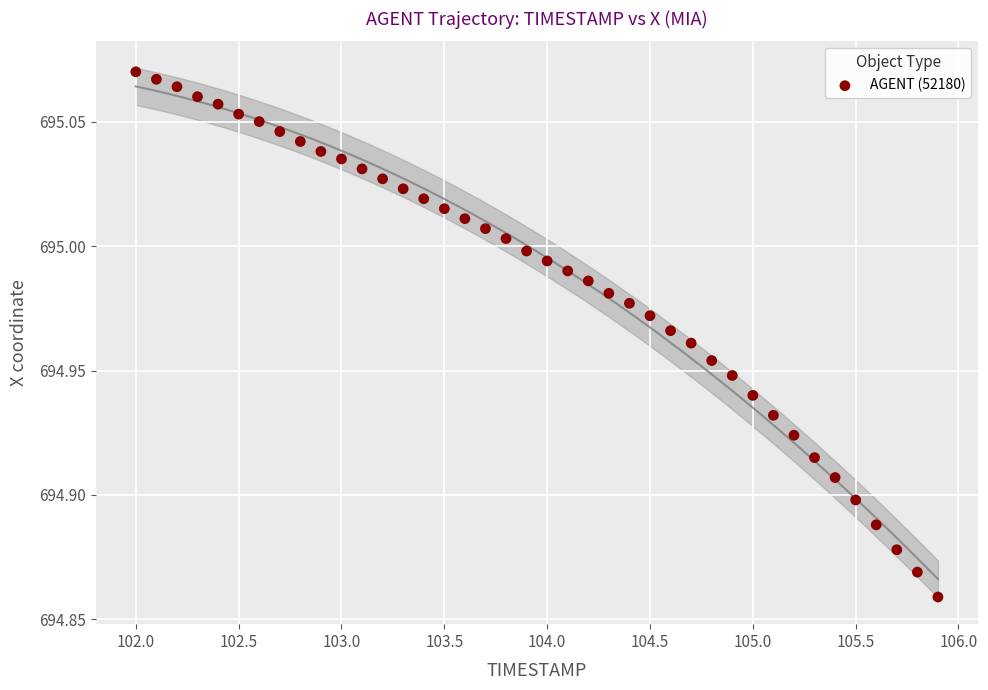

What is the range of X values (max minus min)?

3.9